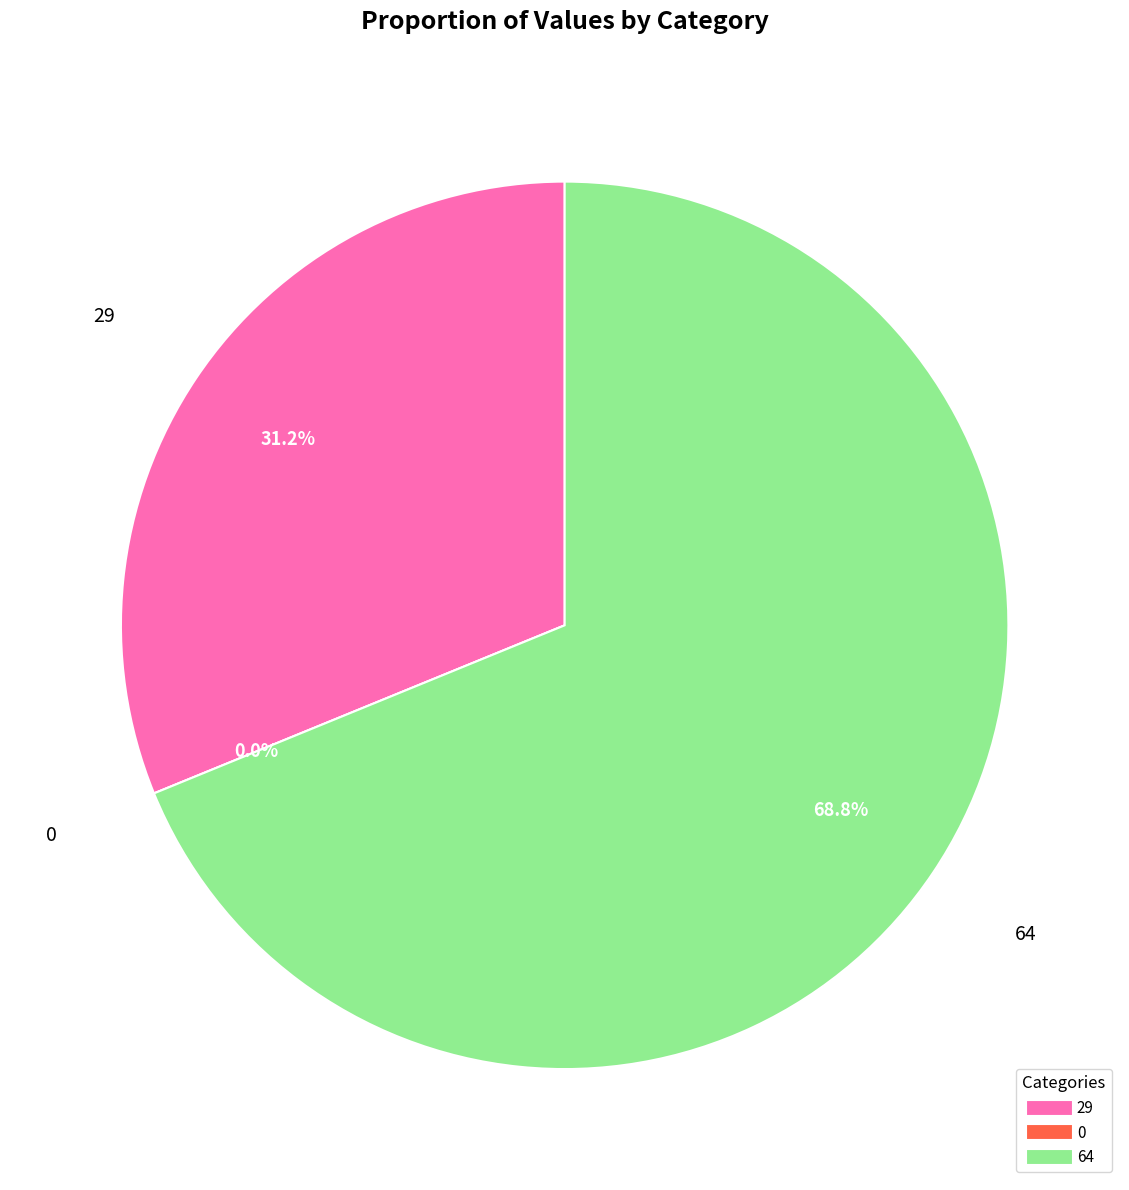

Does 29 represent more than half of the total?

No